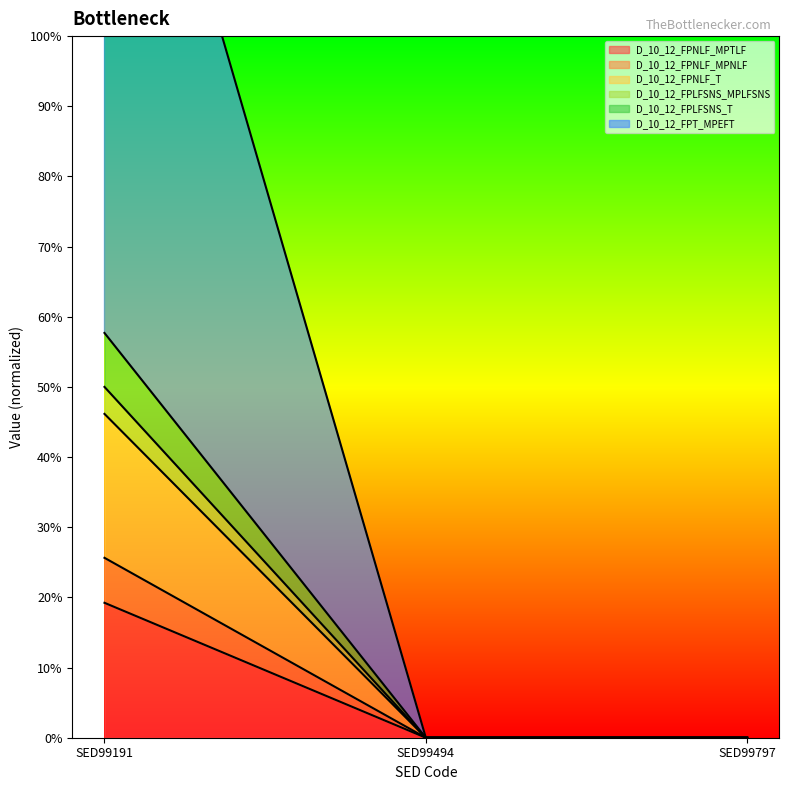

List the labels in order of D_10_12_FPNLF_MPTLF value, largest first.

SED99191, SED99494, SED99797